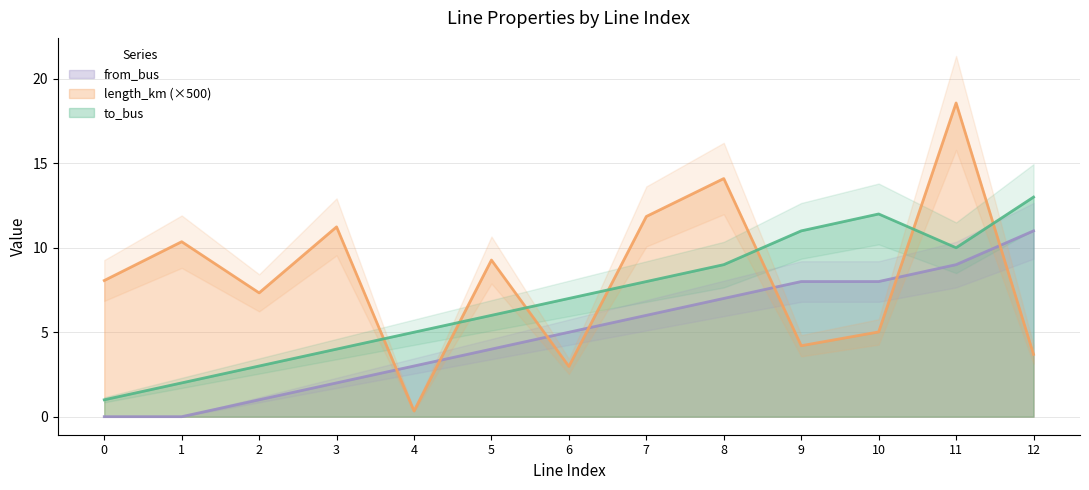

What is the sum of the length_km values at 2 and 4?

7.7